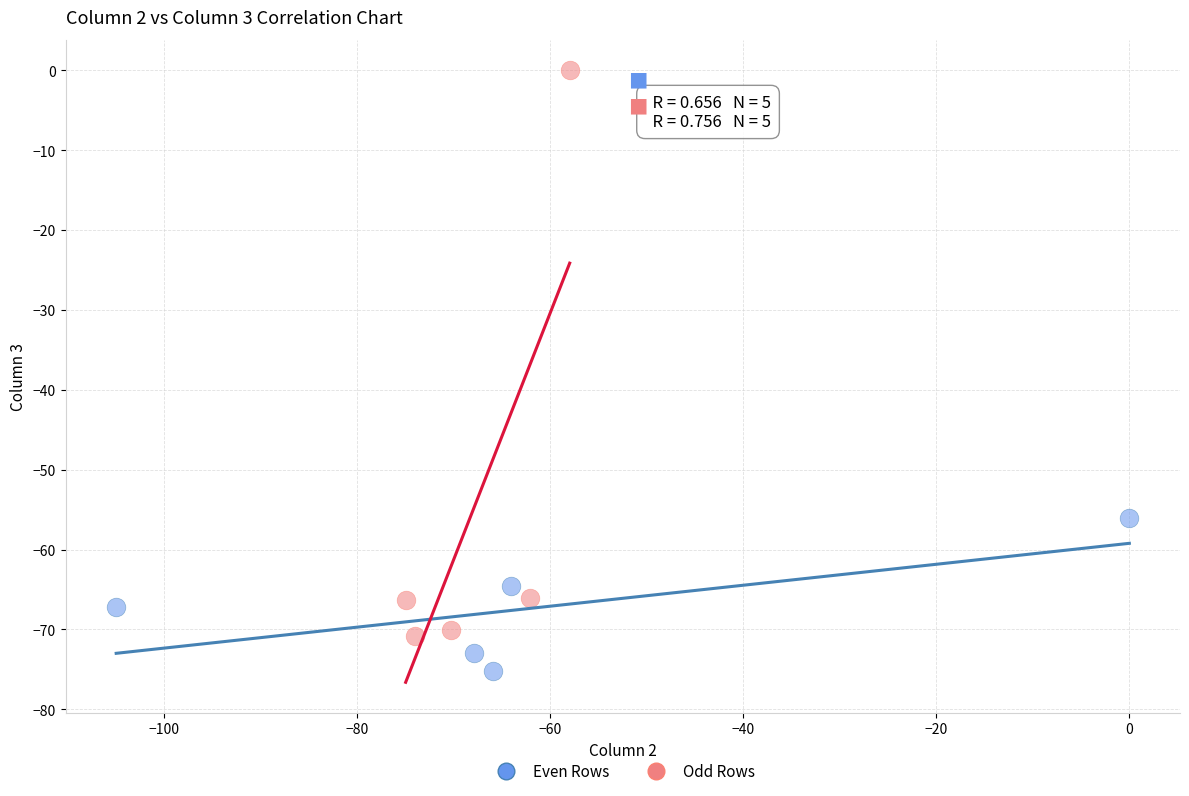

Which series has the largest Y range (max minus min)?

Odd Rows